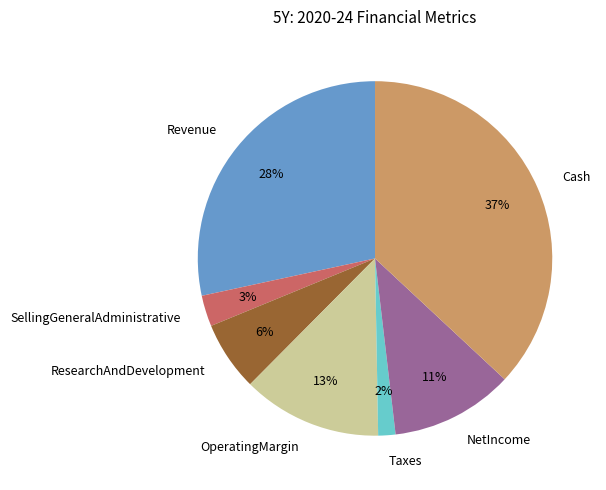

Count the number of slices in the pie.

7